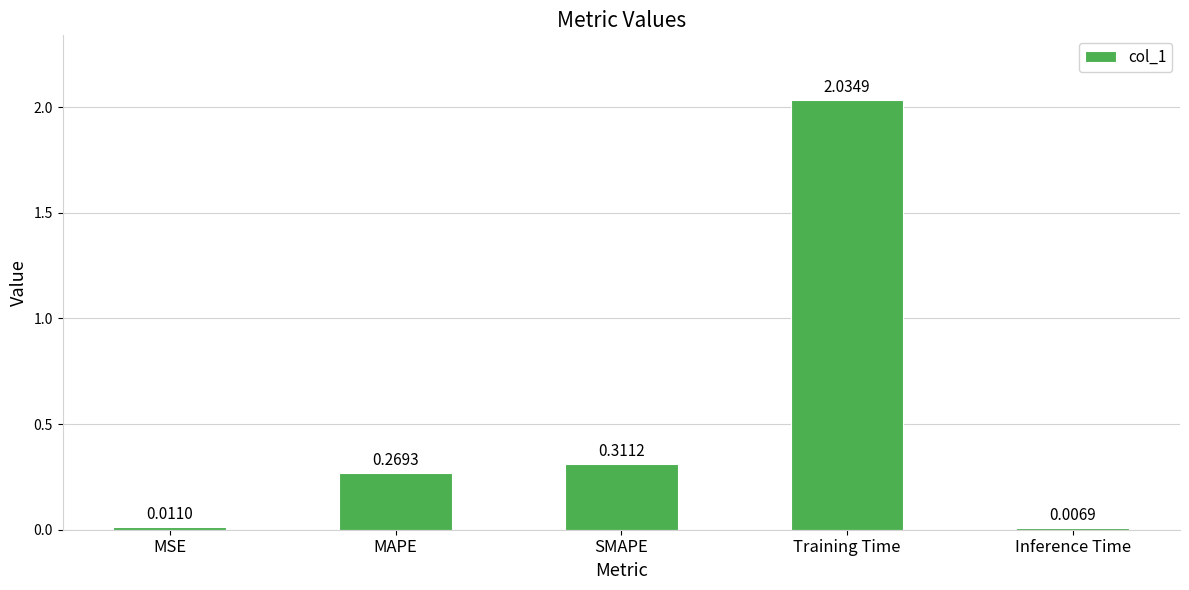

Are the bars horizontal?

No